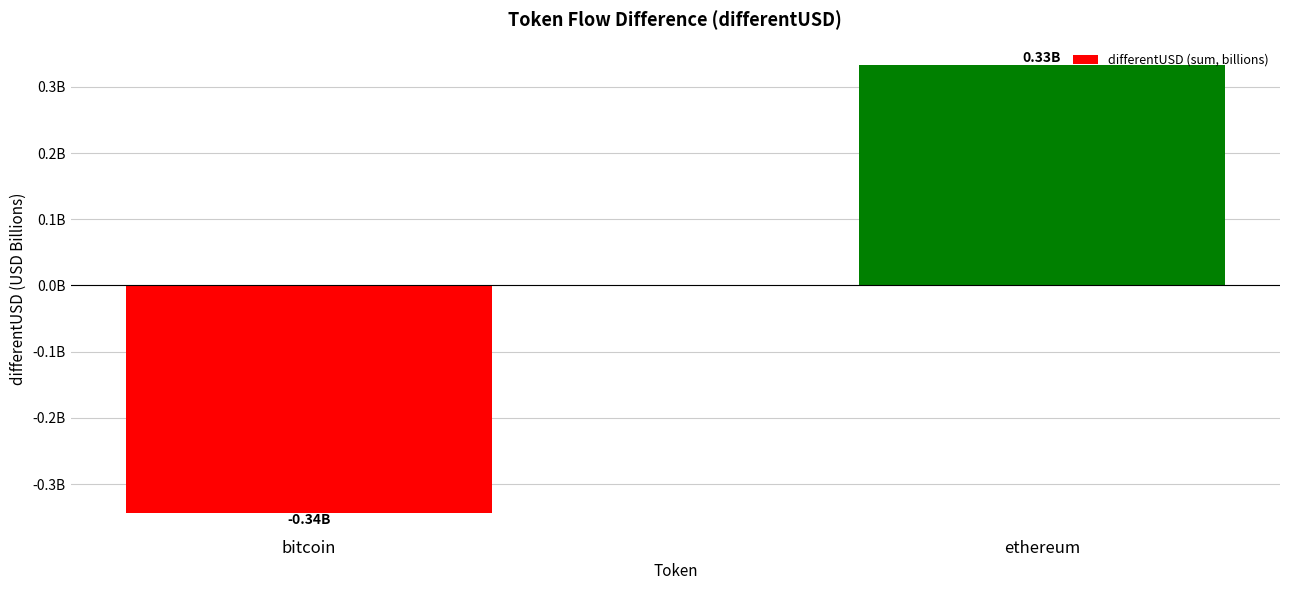

What is the change in value from bitcoin to ethereum?

+0.7